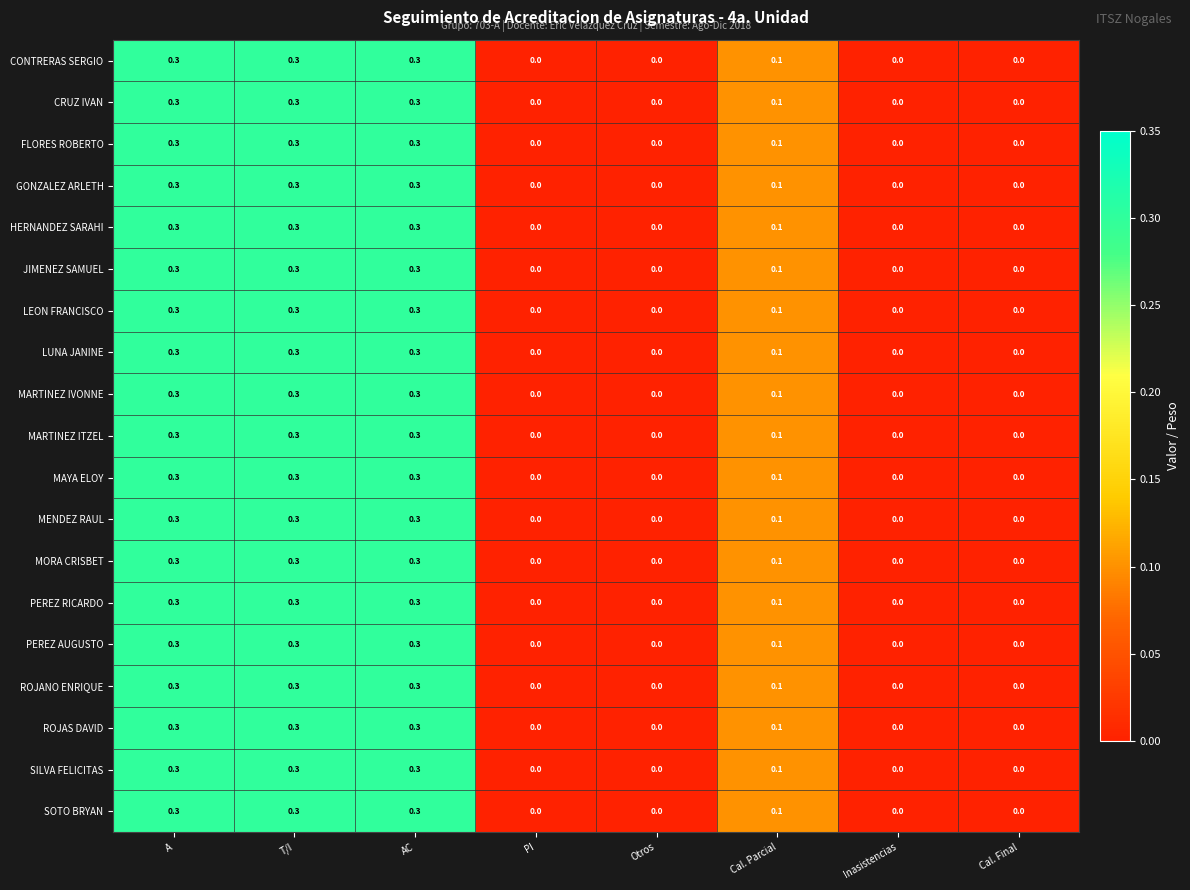

Is the value of GONZALEZ ARLETH at A greater than the value of ROJANO ENRIQUE at Cal. Final?

Yes